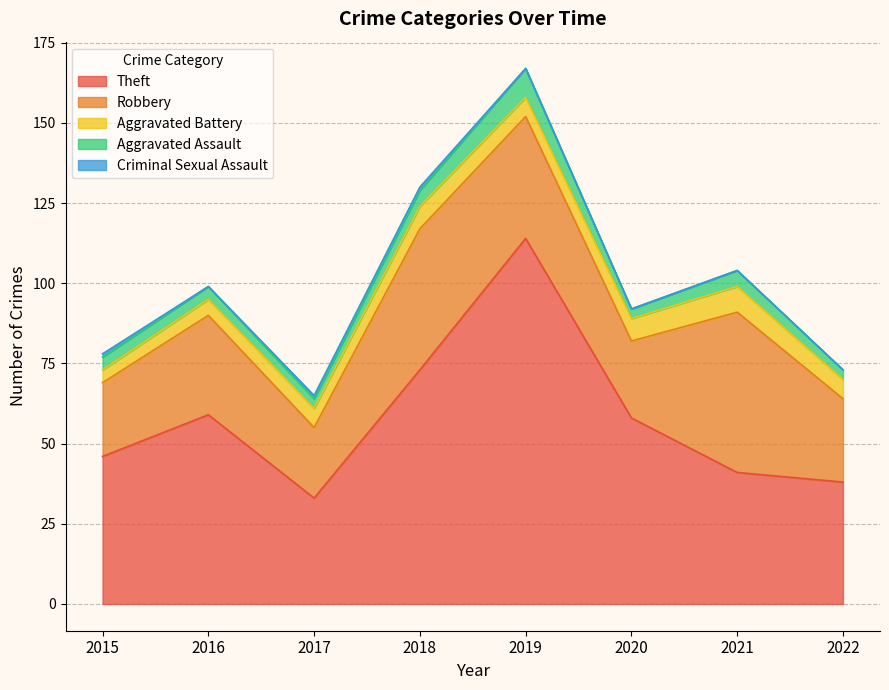

Reading right to left, list all the values displayed in this chart.

Theft: 38	41	58	114	73	33	59	46
Robbery: 26	50	24	38	44	22	31	23
Aggravated Battery: 6	8	7	6	7	6	5	4
Aggravated Assault: 3	5	3	9	5	3	4	4
Criminal Sexual Assault: 0	0	0	0	1	1	0	1